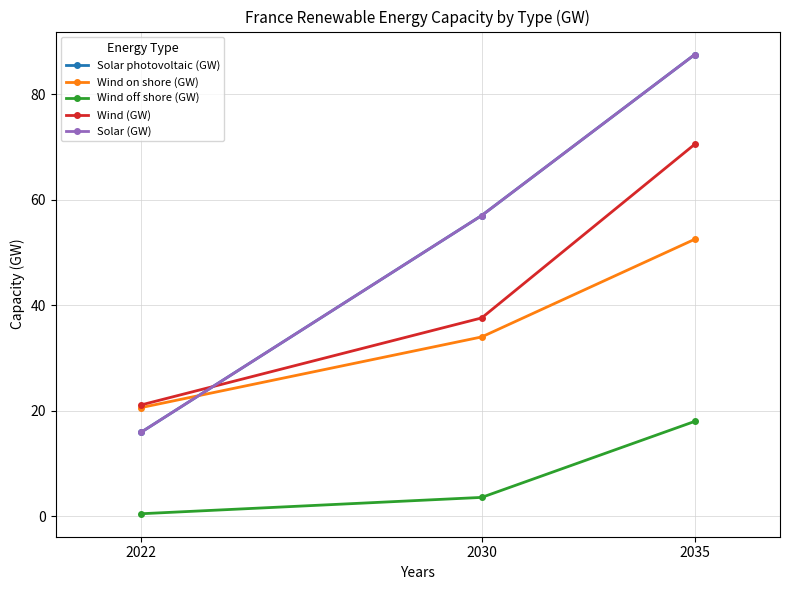

What is the value of the Wind off shore (GW) point at the 1st from the left?

0.5